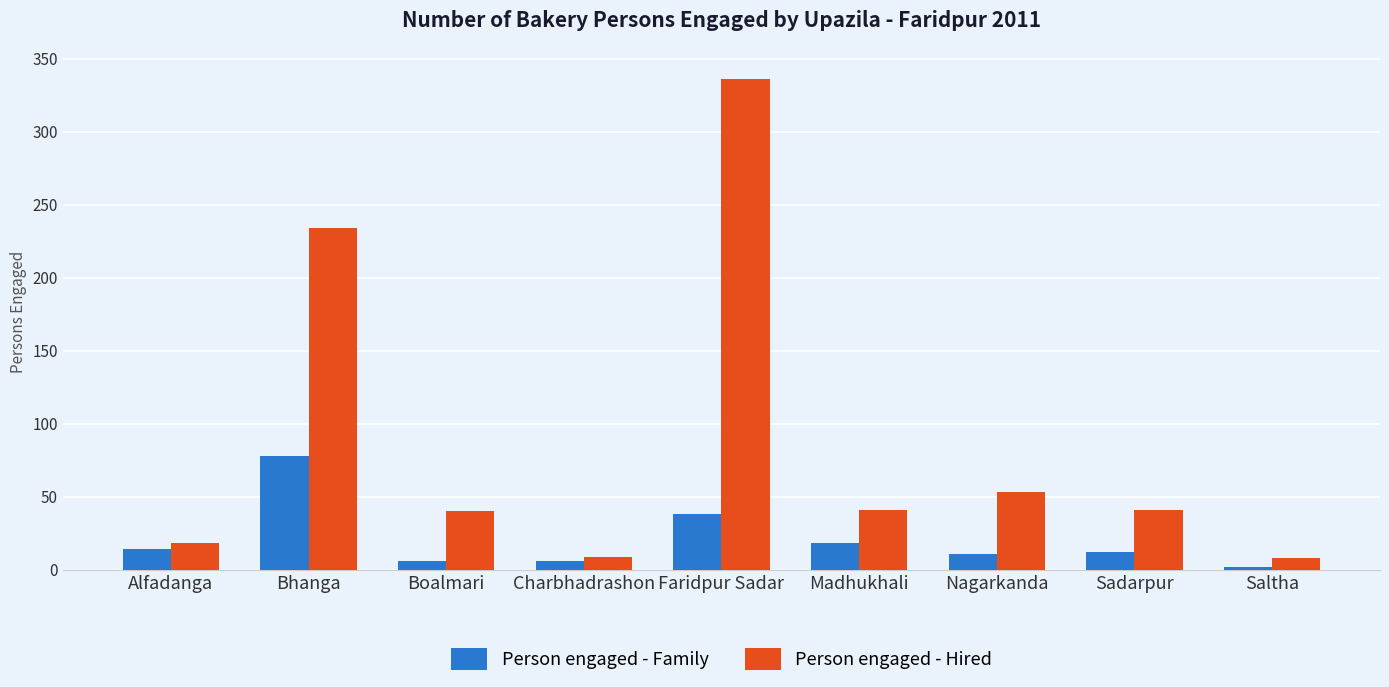

Between Sadarpur and Saltha, which series saw the biggest shift?

Person engaged - Hired